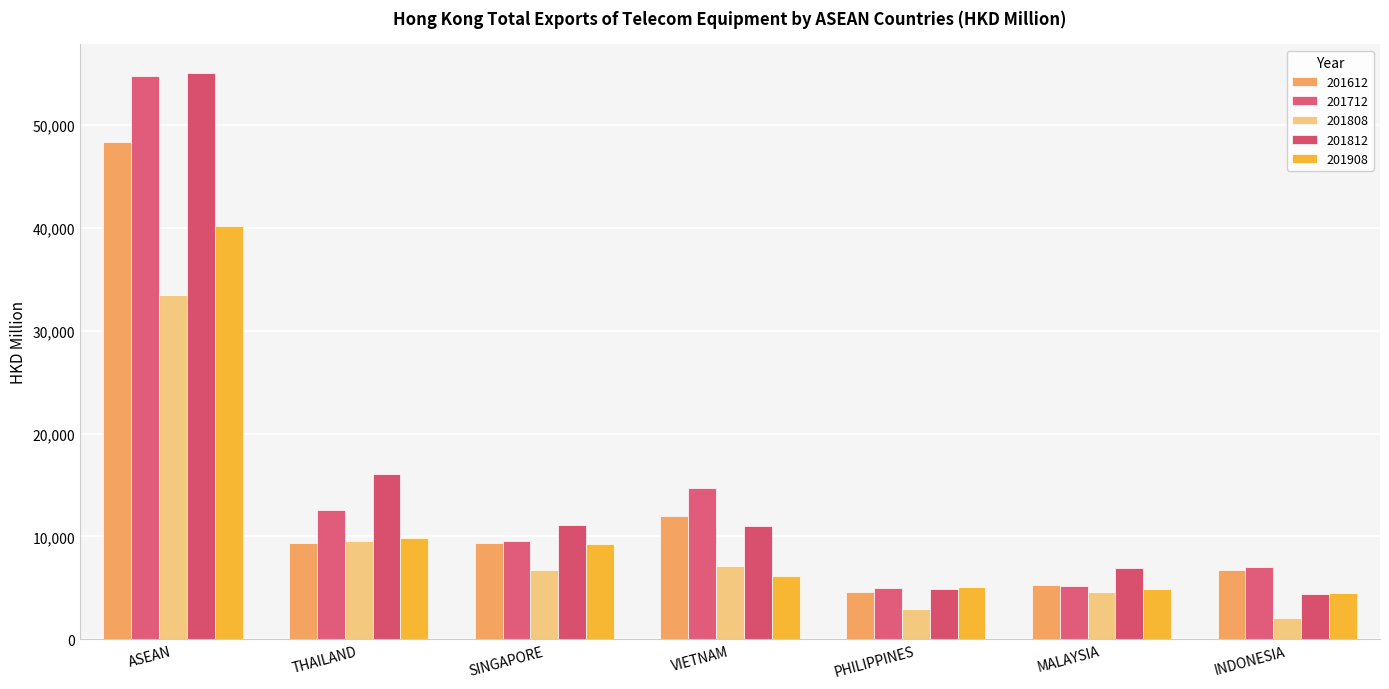

At which label does 201808 reach its minimum?

INDONESIA